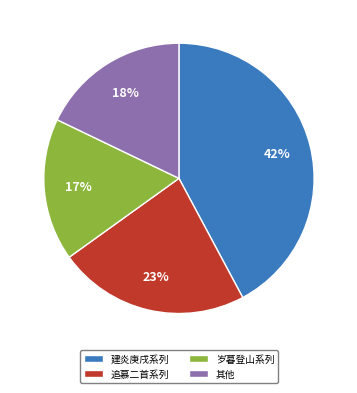

Which slice is the largest?

建炎庚戌系列